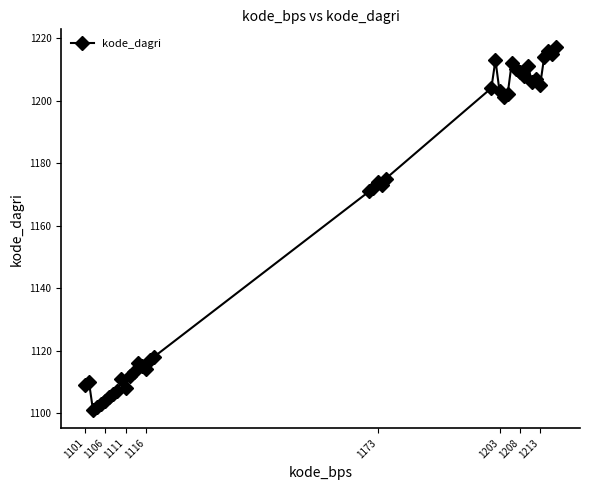

What is the value of the 15th point from the left?

1115